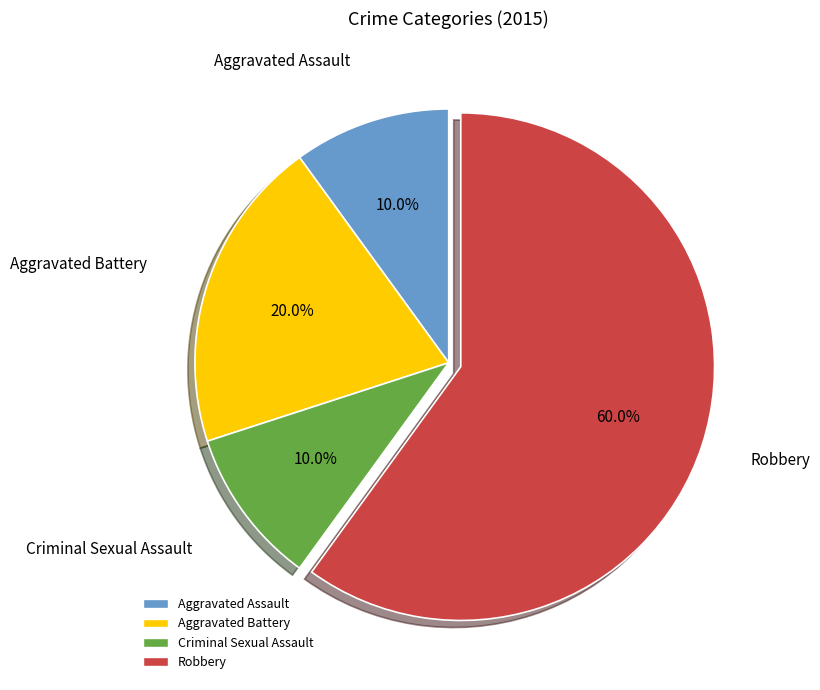

How many segments does this pie chart have?

4